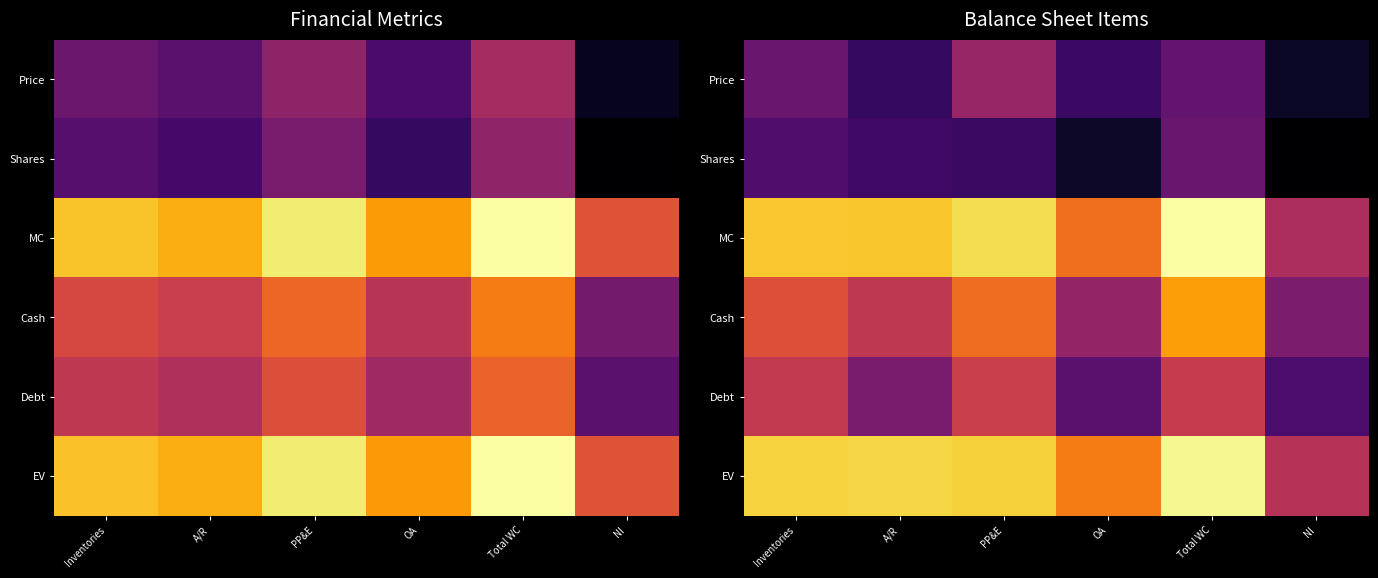

Where does the Price series first go above 16?

Inventories